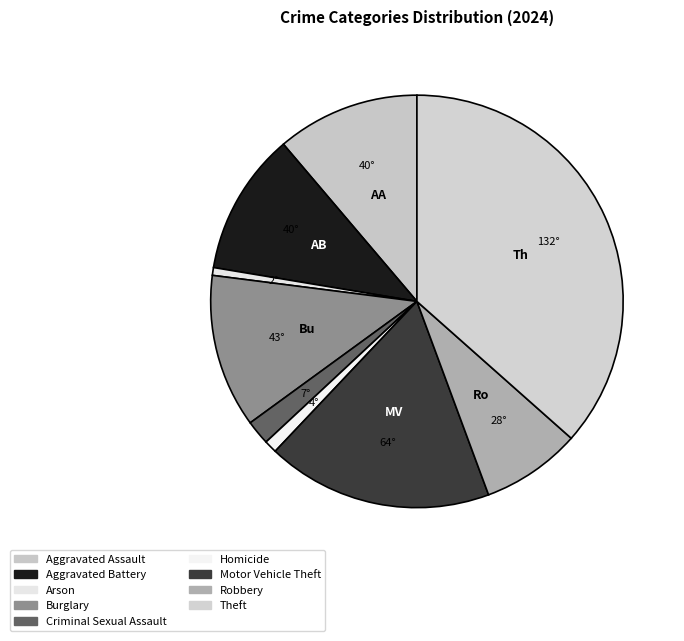

What is the change in value from Aggravated Battery to Homicide?

-233